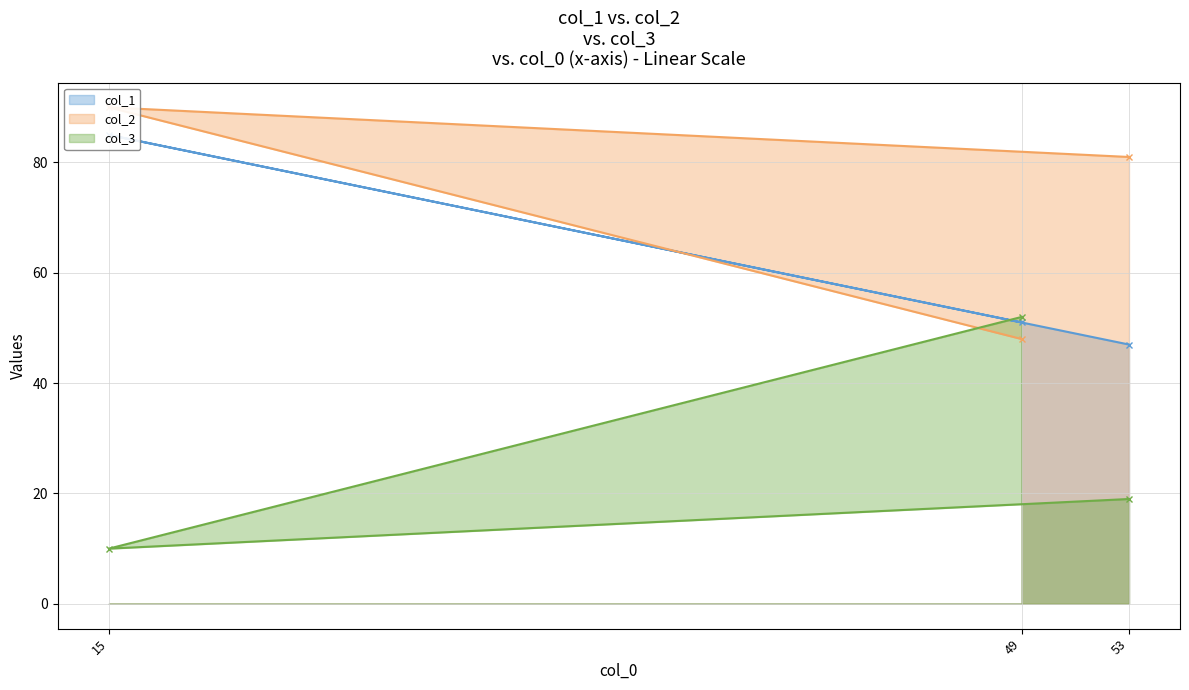

What is the value of the col_3 point at the 2nd from the left?

52